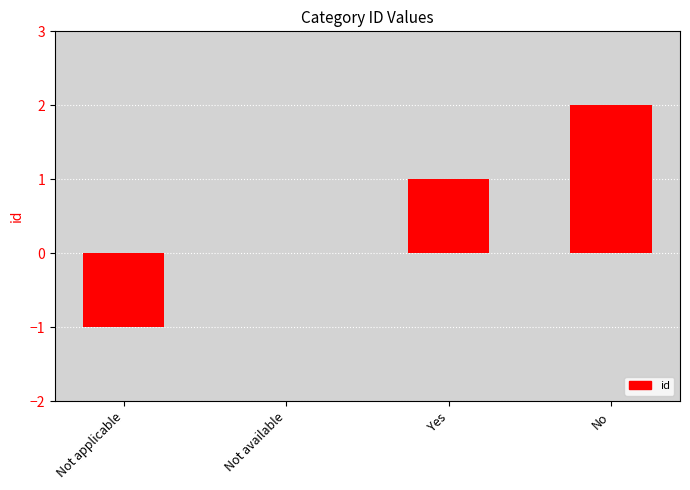

What is the sum of the values at Not applicable and Not available?

-1